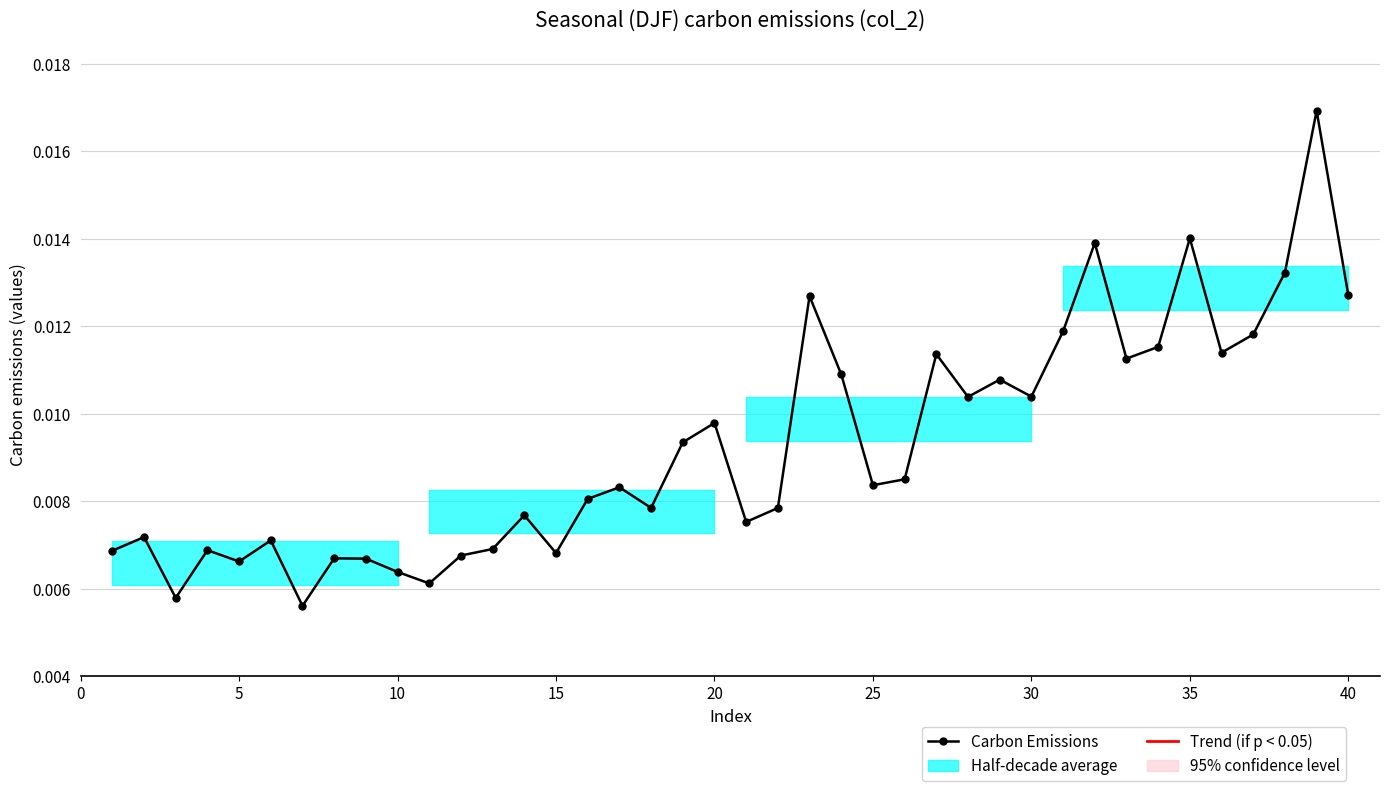

What is the sum of all values?

0.4